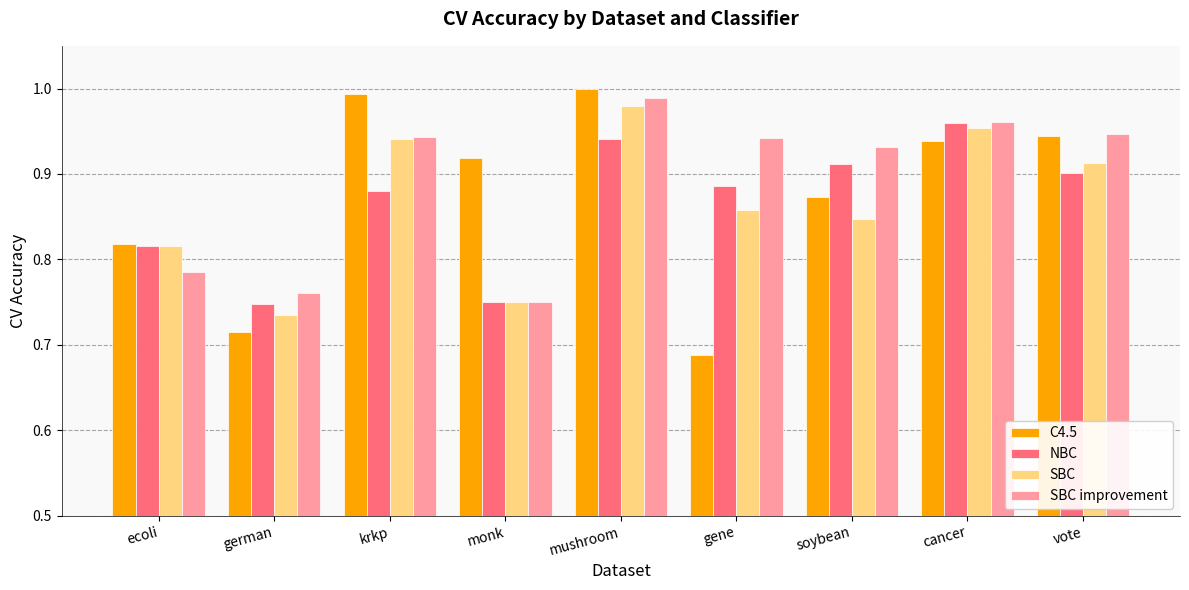

True or false: NBC has a value of 0.9 at vote.

True